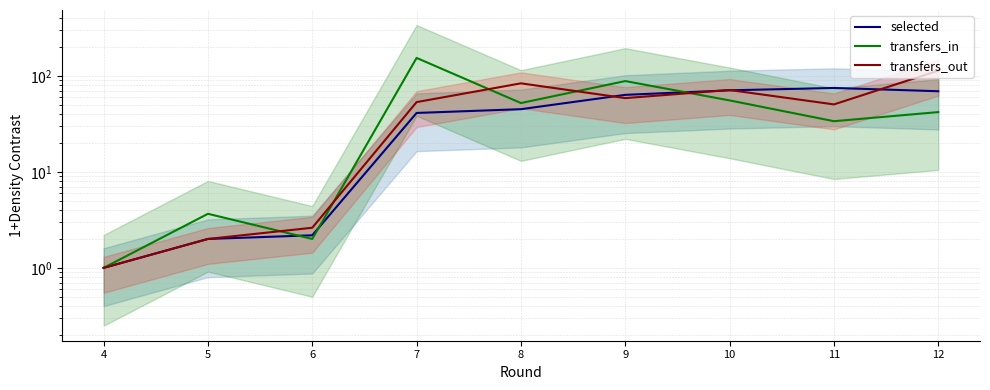

The value of transfers_in at 12 is 41.9. True or false?

True